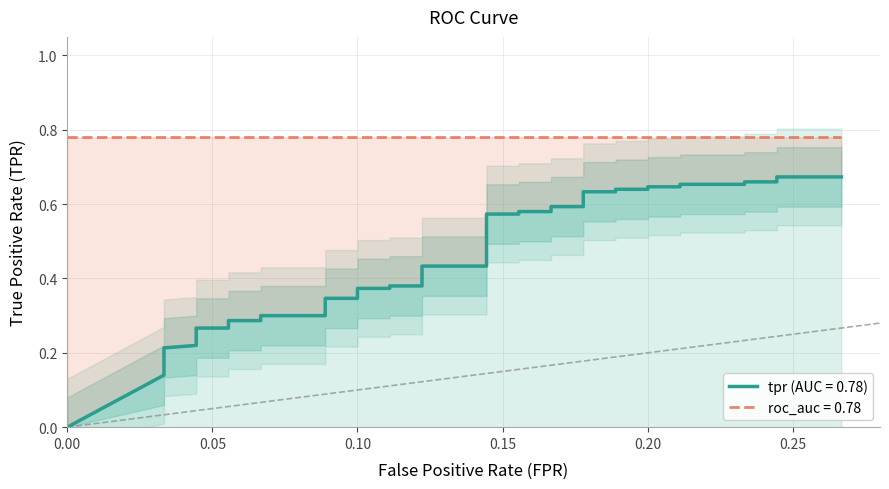

How many values are between 0 and 1?

40